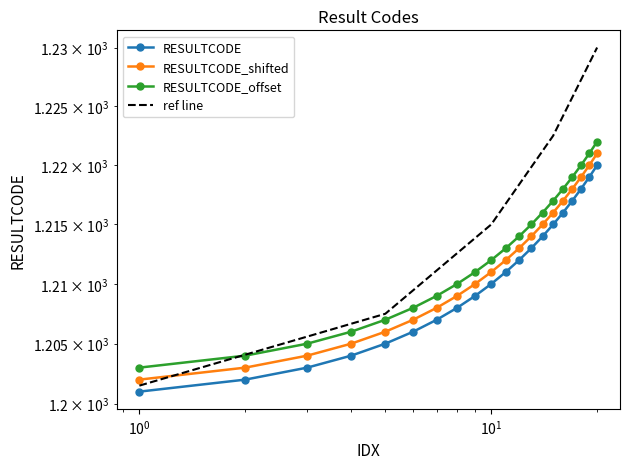

What is the lowest value of the RESULTCODE_offset series?

1203